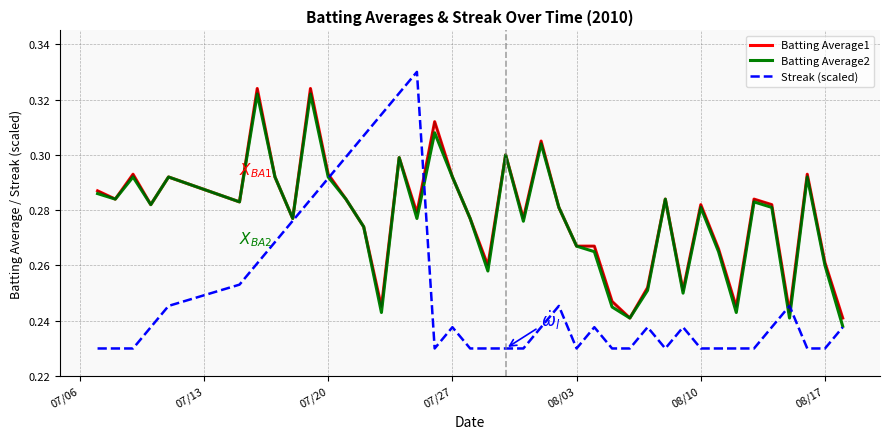

What is the sum of all Batting Average2 values?

11.1